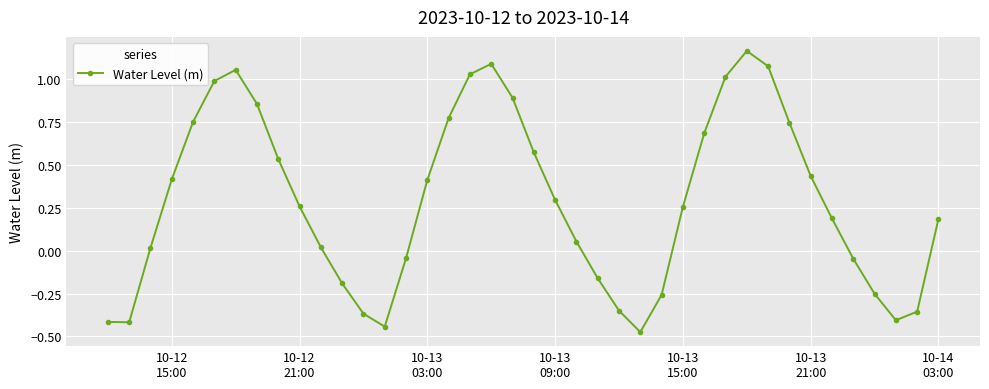

What is the sum of all values?

11.6